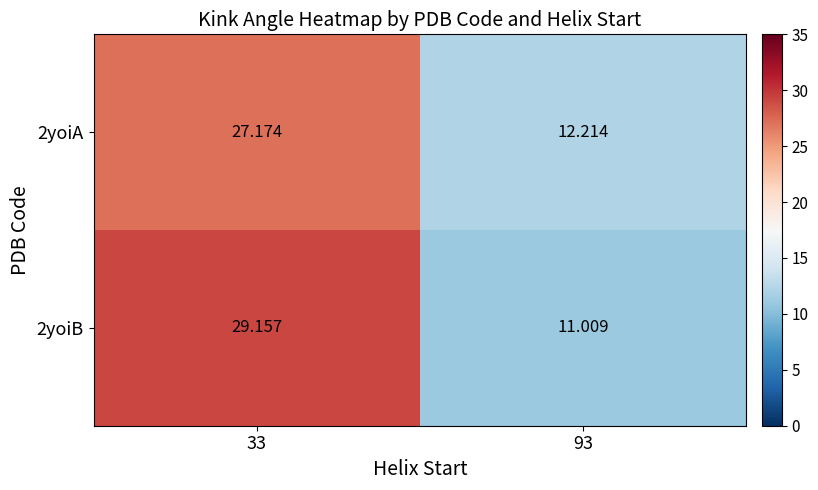

At how many categories does at least one series exceed 21?

1